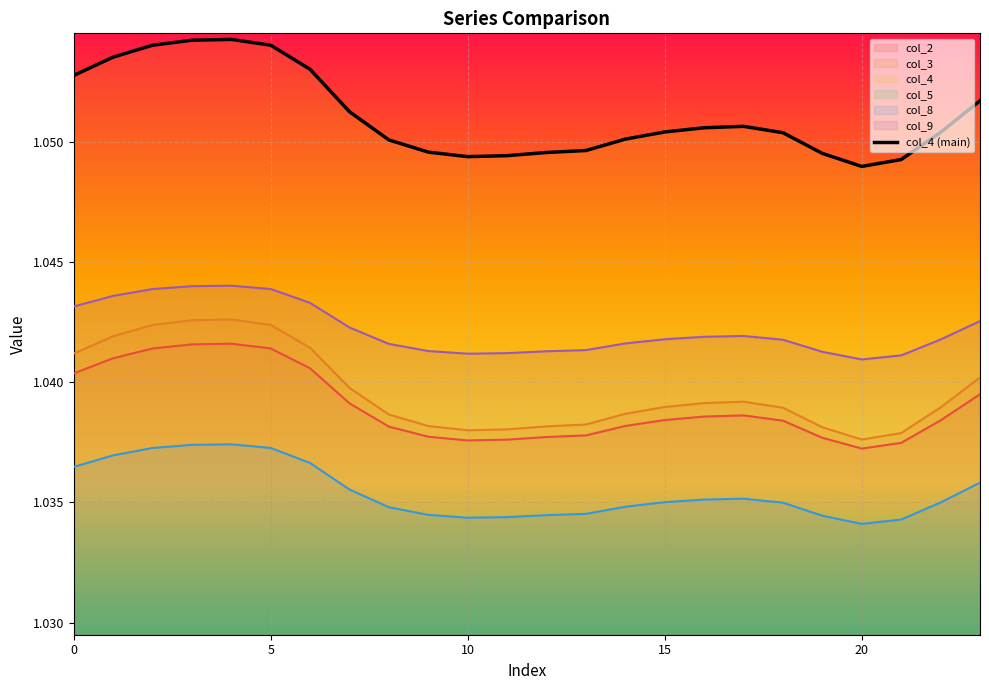

The value at 20 is 1.0. True or false?

True